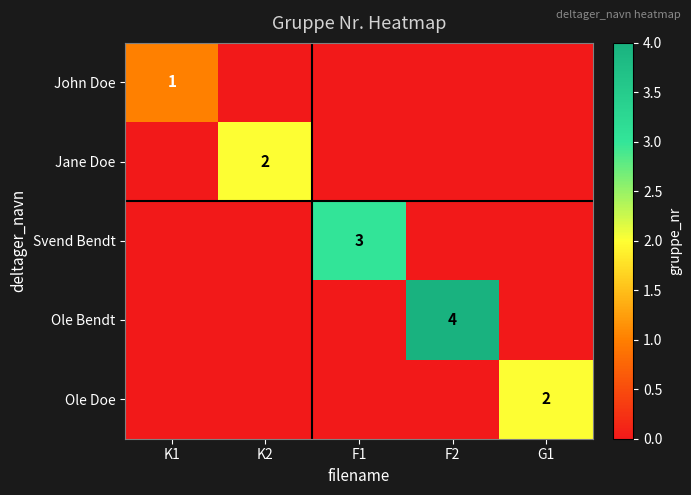

At which category is the sum across all series the highest?

F2